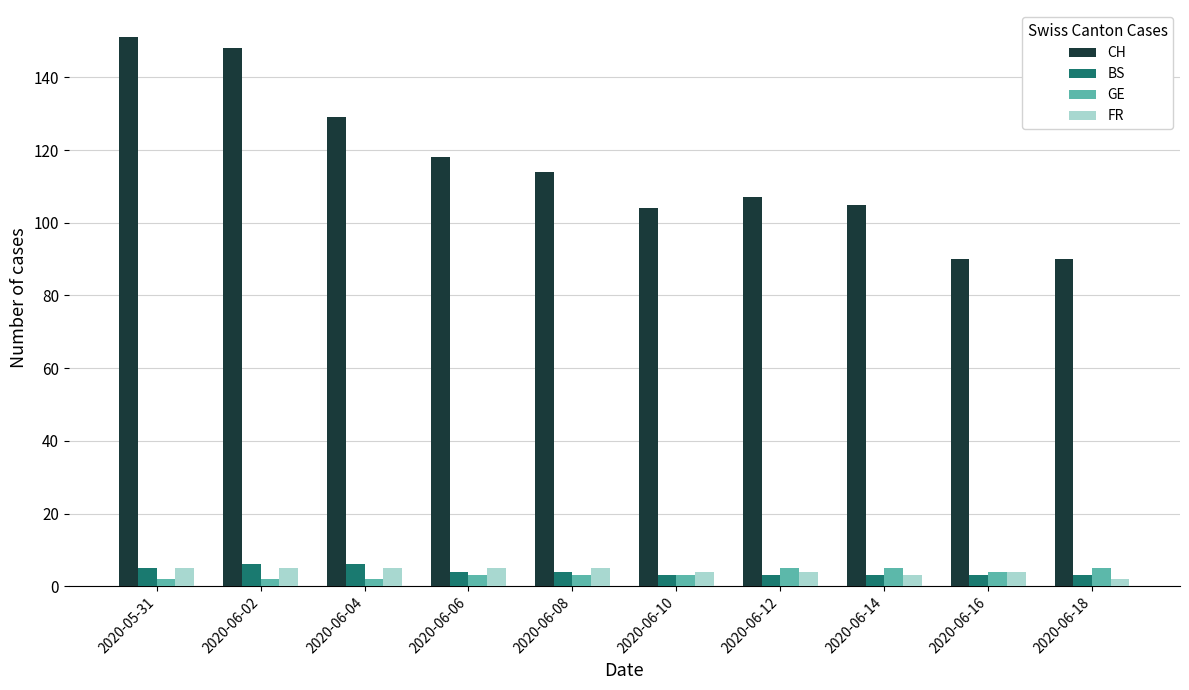

What position from the right is 2020-06-08?

6